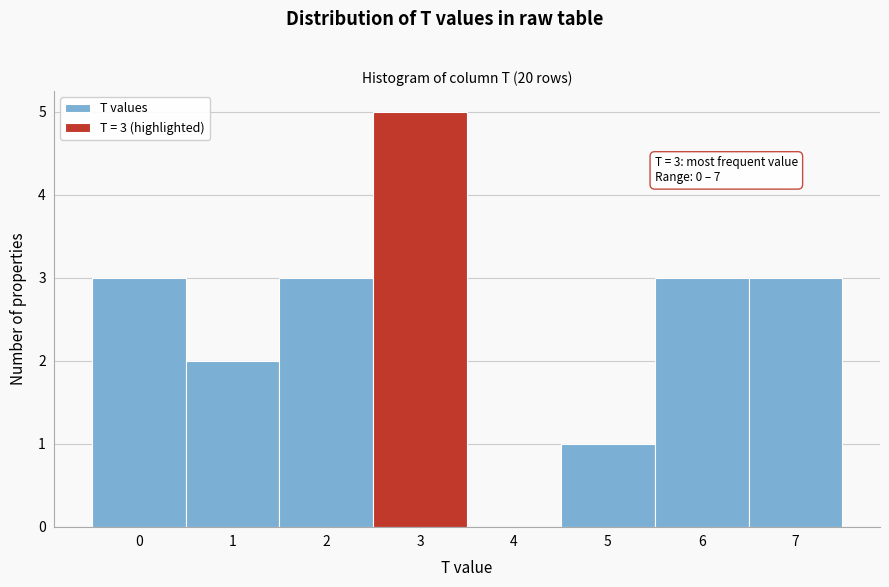

Over which range of the x-axis is the bar tallest?

2.5 to 3.5